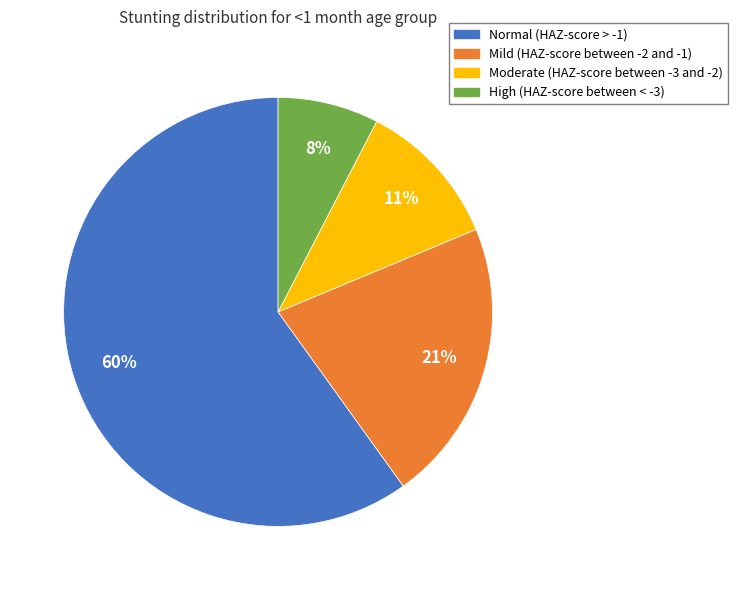

Do Mild (HAZ-score between -2 and -1) and Moderate (HAZ-score between -3 and -2) together represent more than half of the pie?

No